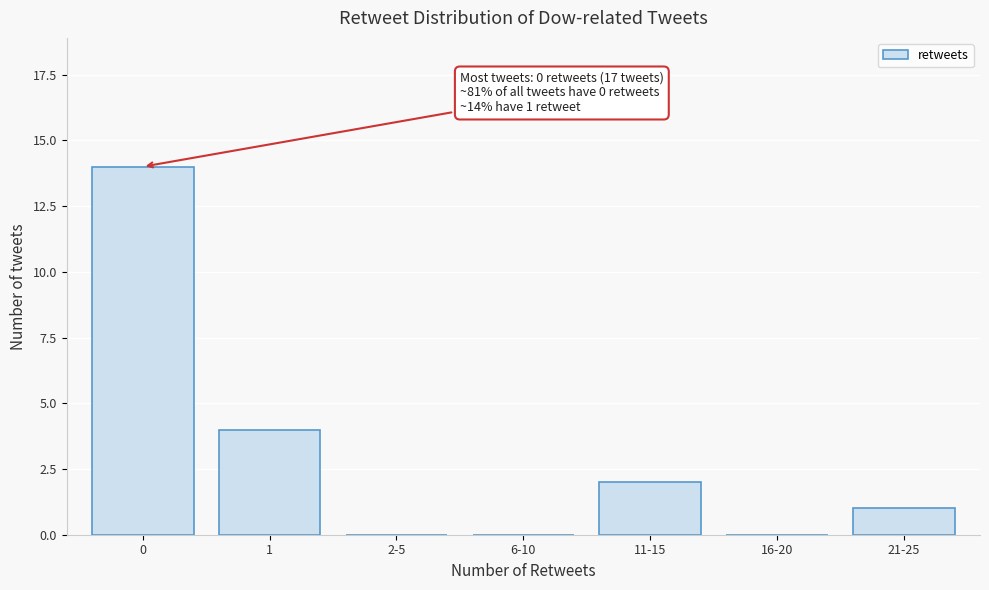

Reading left to right, transcribe all the data shown in this chart.

0=14	1=4	2-5=0	6-10=0	11-15=2	16-20=0	21-25=1